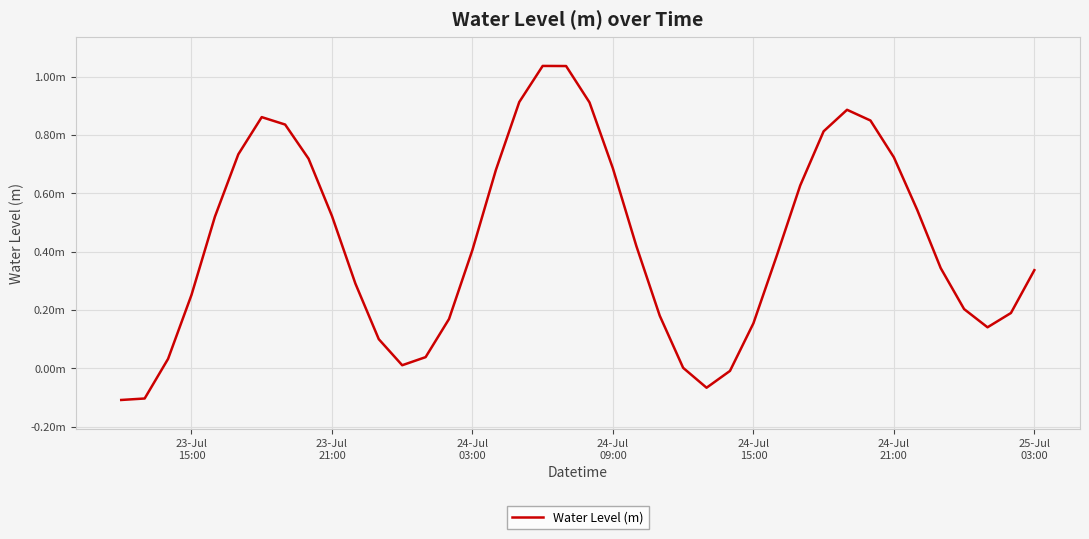

Does the chart display data point markers on the line(s)?

No